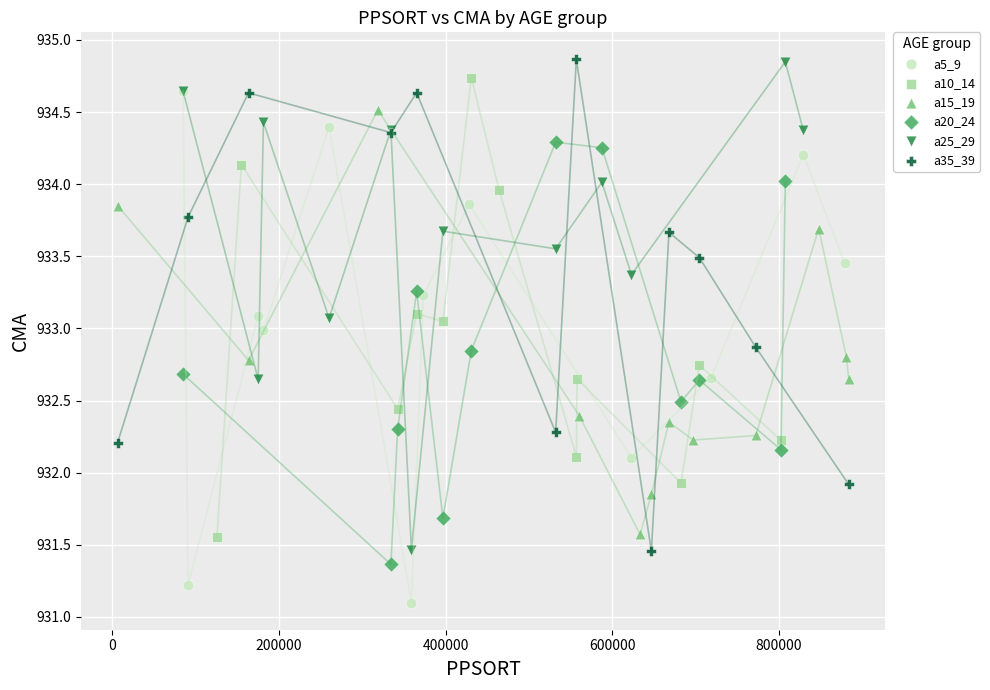

What are all the series names shown in the legend?

a5_9, a10_14, a15_19, a20_24, a25_29, a35_39